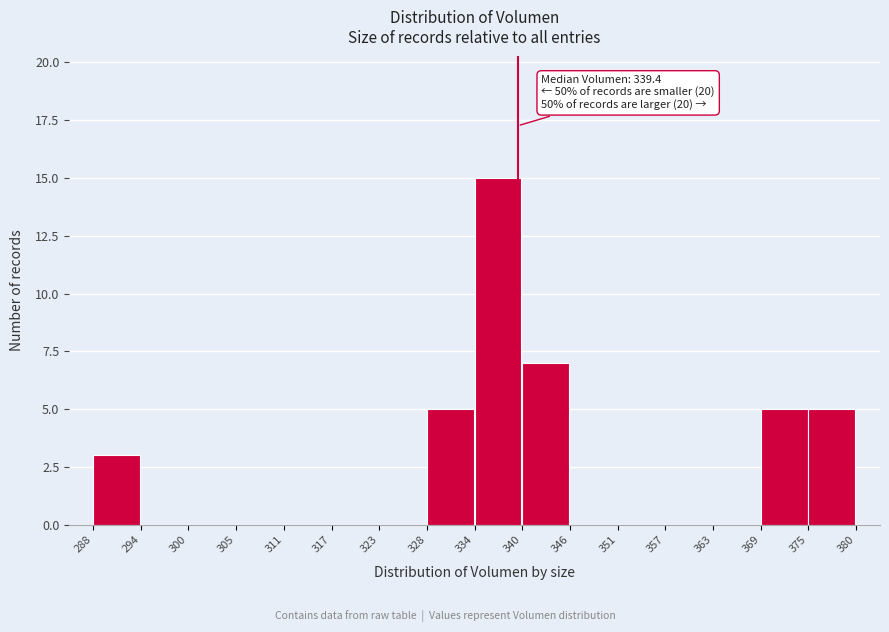

Which range on the x-axis has the tallest bar?

334 to 340